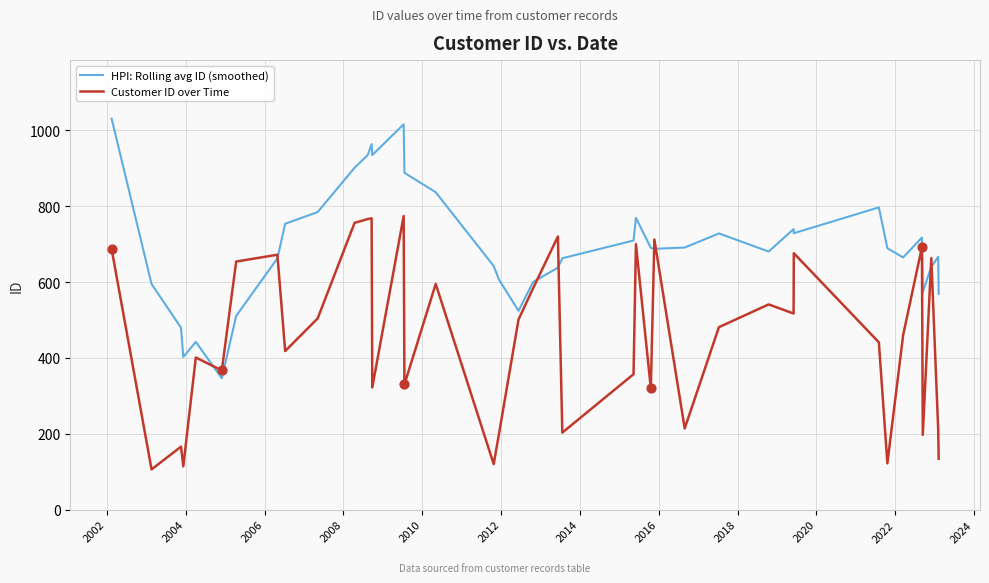

Which series has the largest total across all categories?

HPI: Rolling avg ID (smoothed)